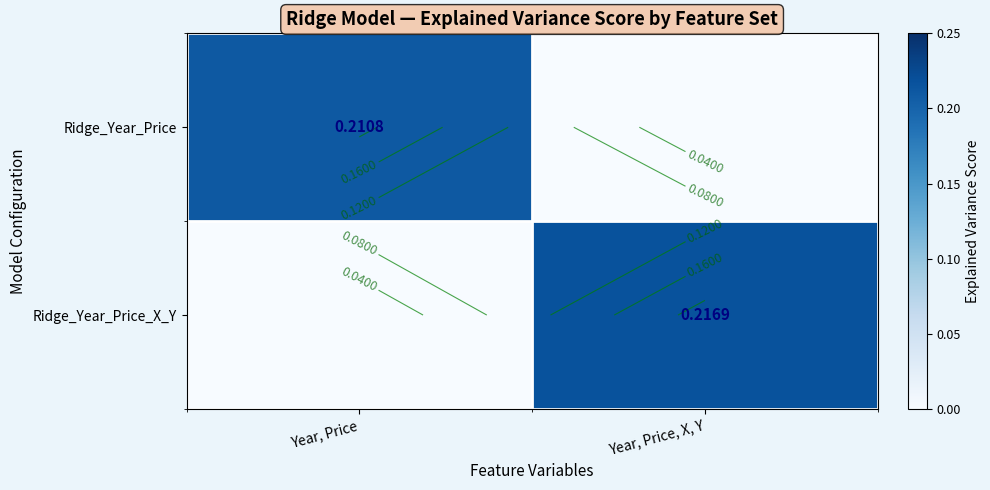

Rank the series by their average value, from highest to lowest.

Ridge_Year_Price_X_Y, Ridge_Year_Price